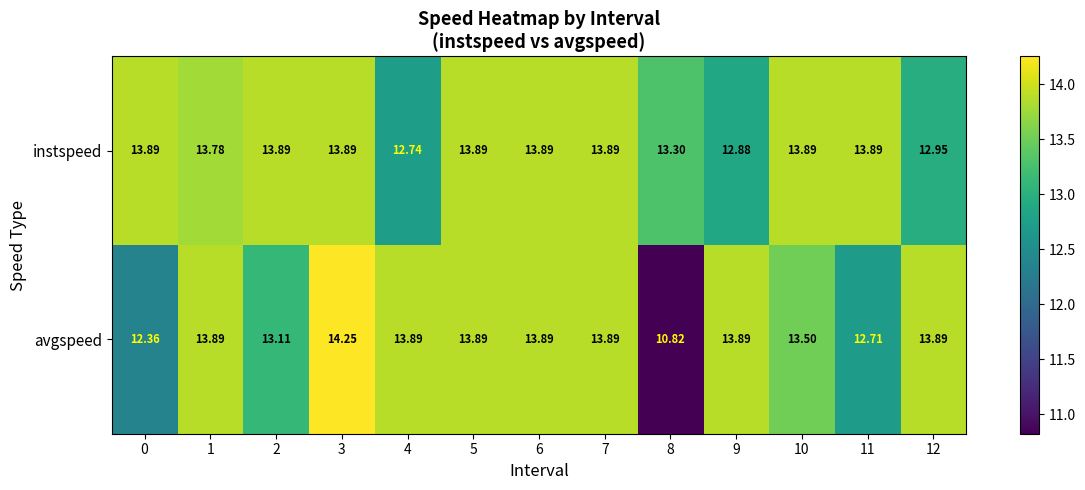

Is the value of avgspeed at 2 greater than the value of instspeed at 6?

No